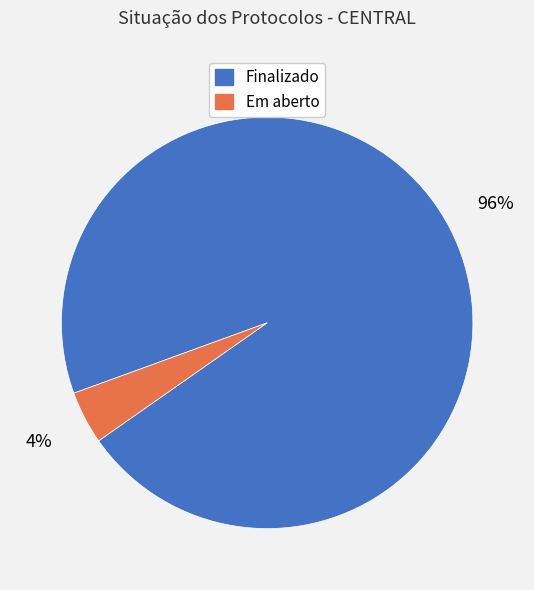

Is it true that Finalizado is 96% of the pie?

True